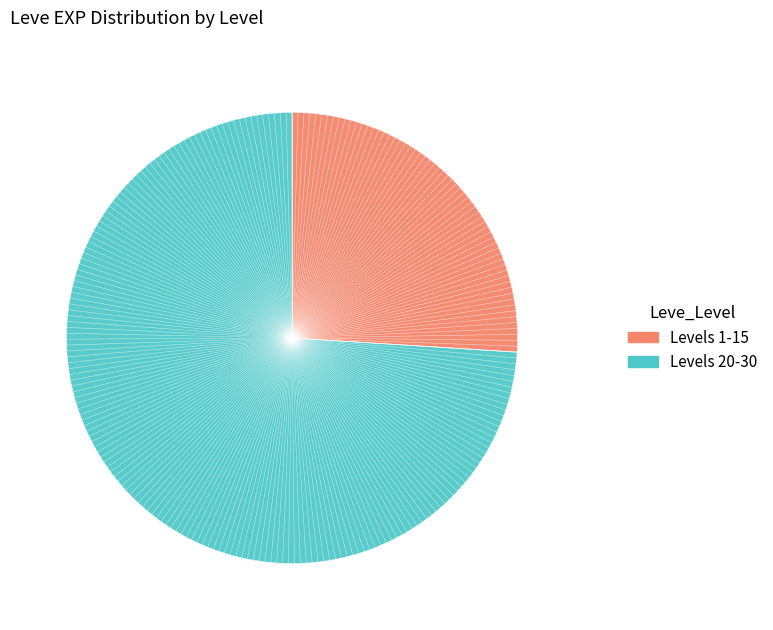

Between 5 and 5, which is larger?

5